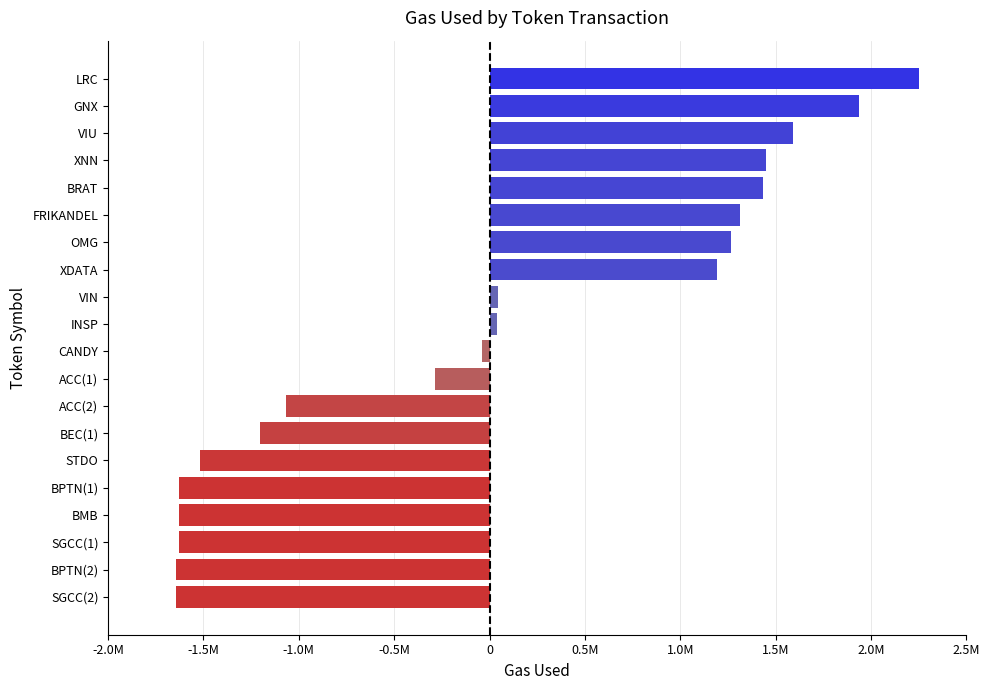

Does the chart contain any negative values?

Yes